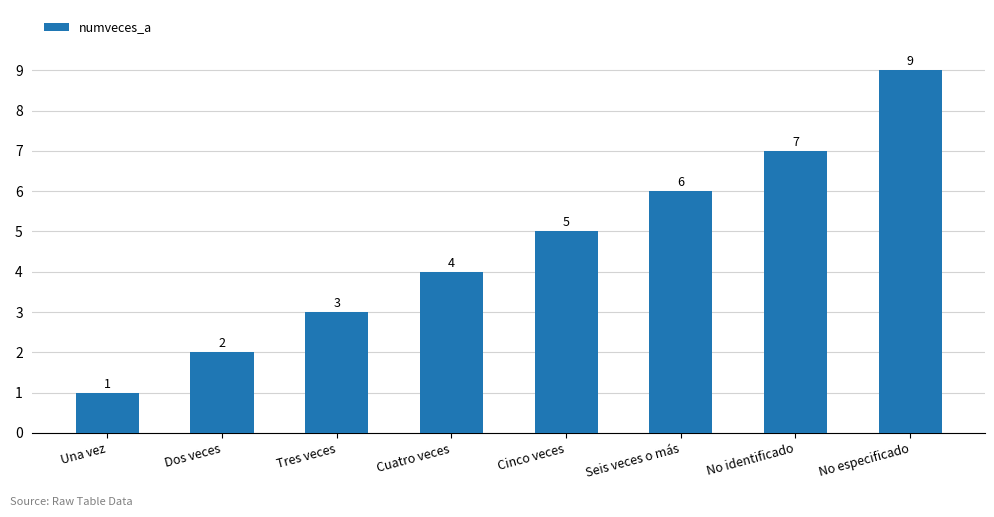

What is the greatest value displayed?

9